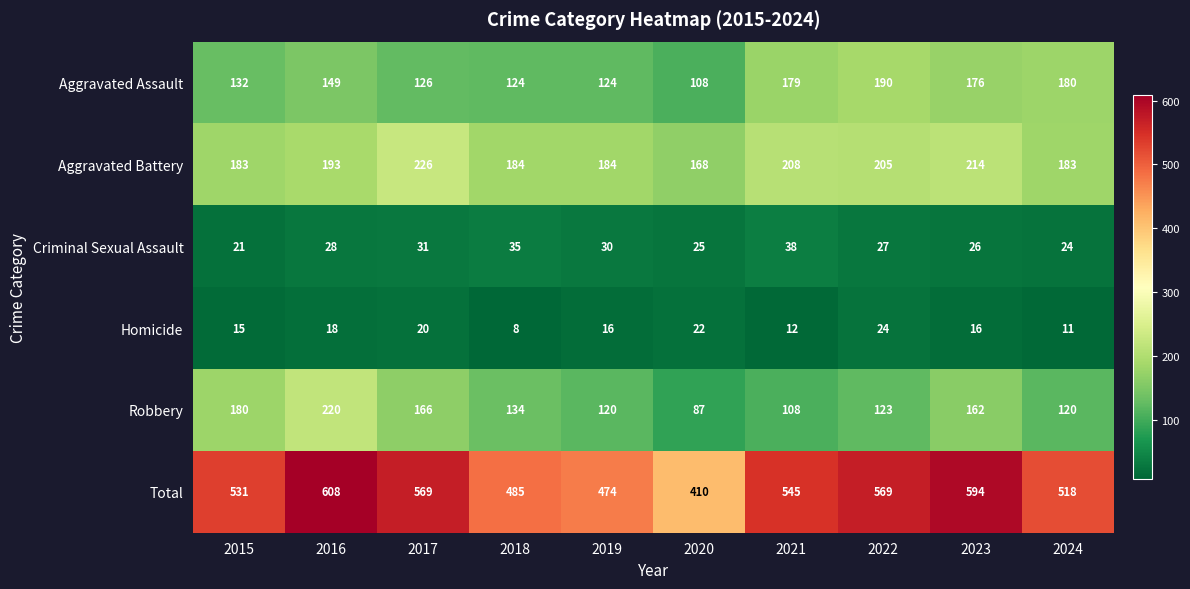

At which label does Total first exceed 545?

2016